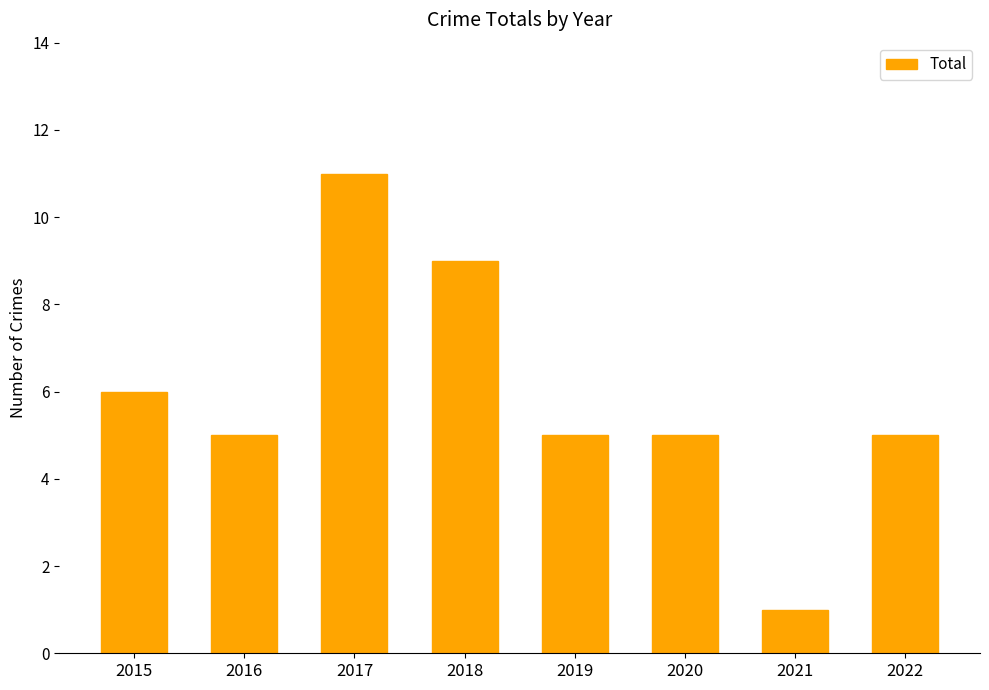

Reading left to right, what are all the values shown in this chart?

2015=6	2016=5	2017=11	2018=9	2019=5	2020=5	2021=1	2022=5